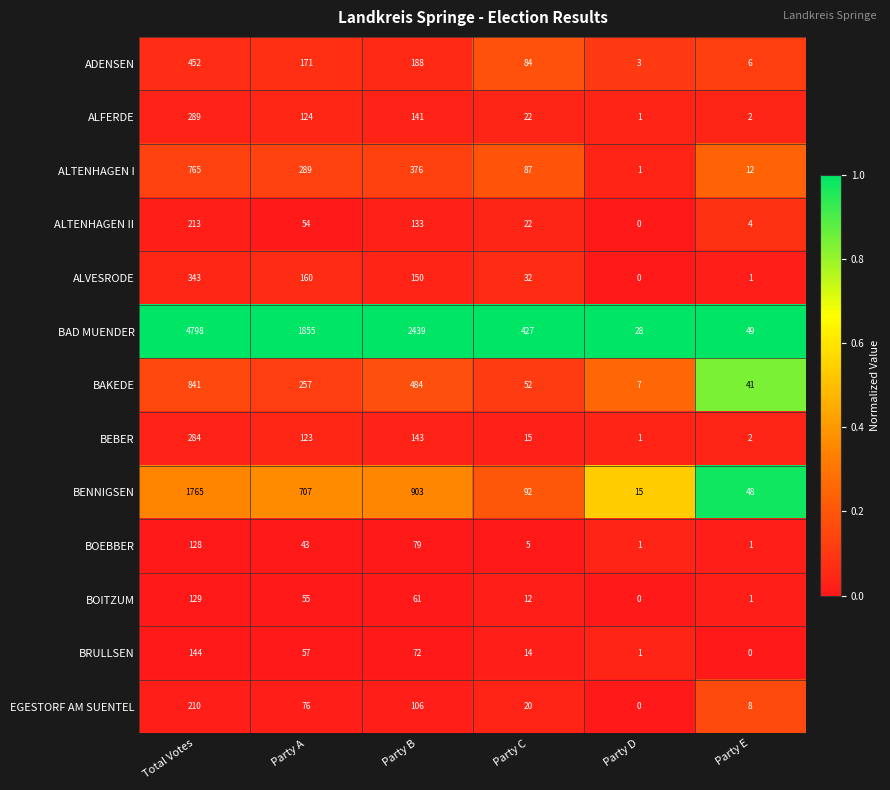

What is the approximate value of BOITZUM at Party B, to the nearest 5?

60